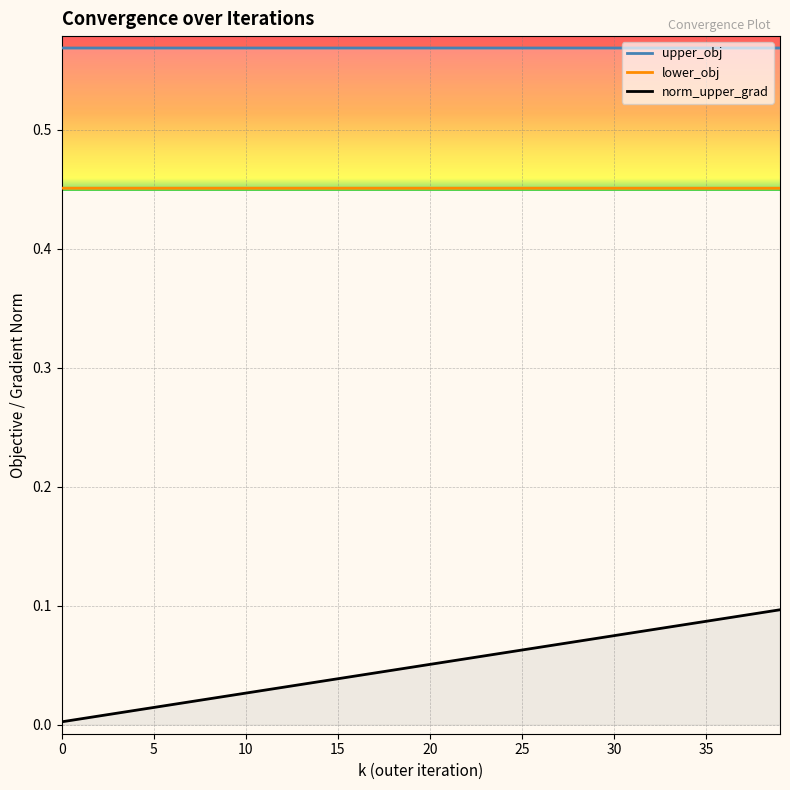

True or false: lower_obj and norm_upper_grad cross at least once.

False